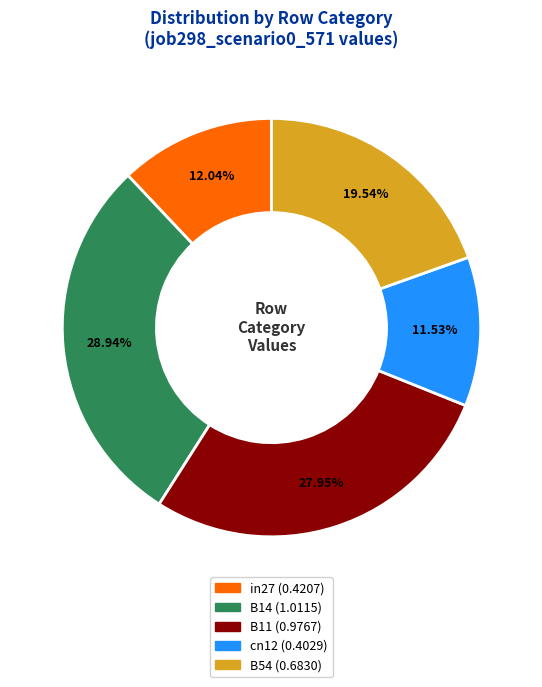

Which category has the biggest portion of the pie?

B14